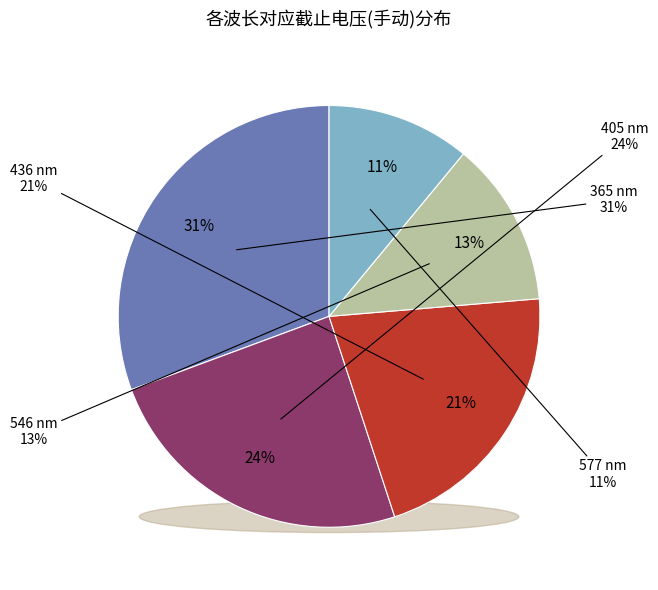

How many segments does this pie chart have?

5